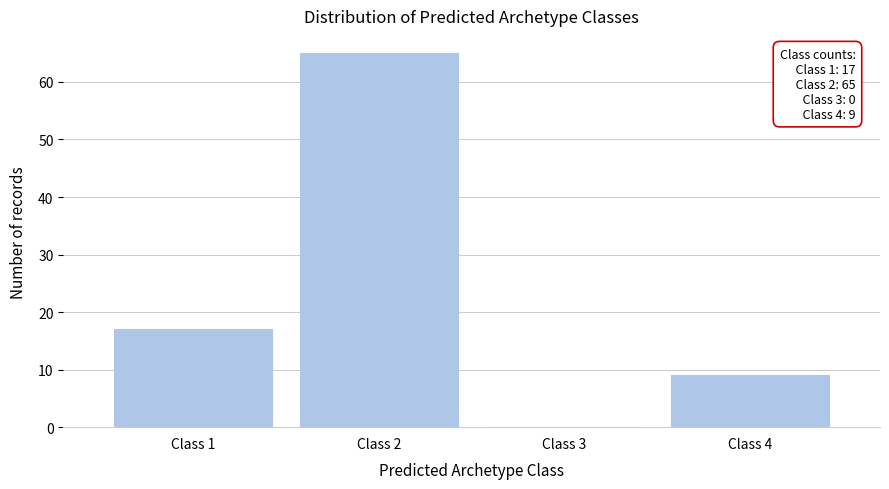

Reading right to left, transcribe all the data shown in this chart.

Class 4=9	Class 3=0	Class 2=65	Class 1=17